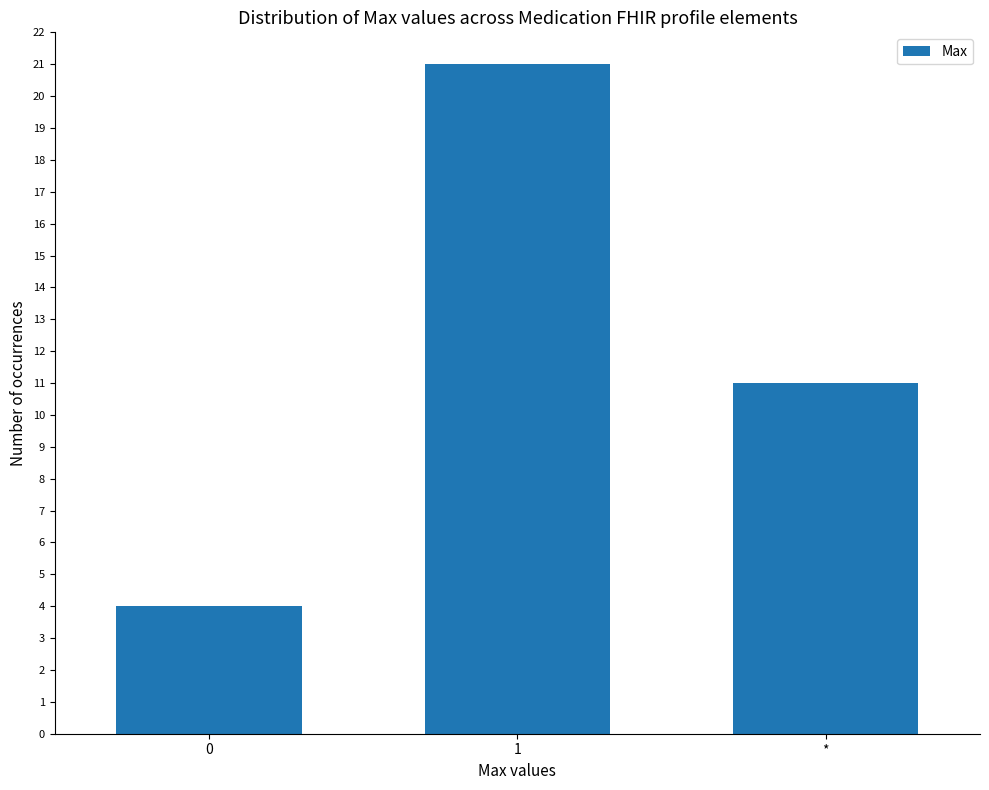

Reading left to right, transcribe all the data shown in this chart.

4	21	11